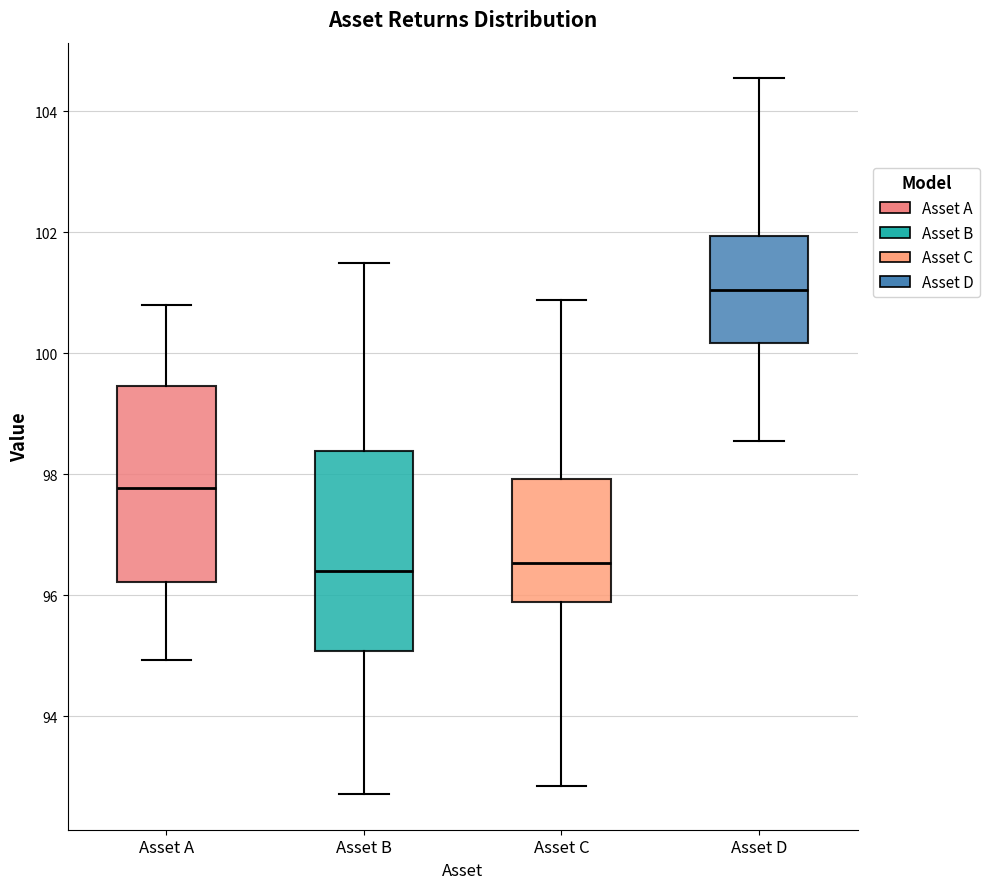

Where does the median line of the box for Asset D sit on the y-axis? The values are not printed on the chart, so give them approximately, as read against the axis.

101.0